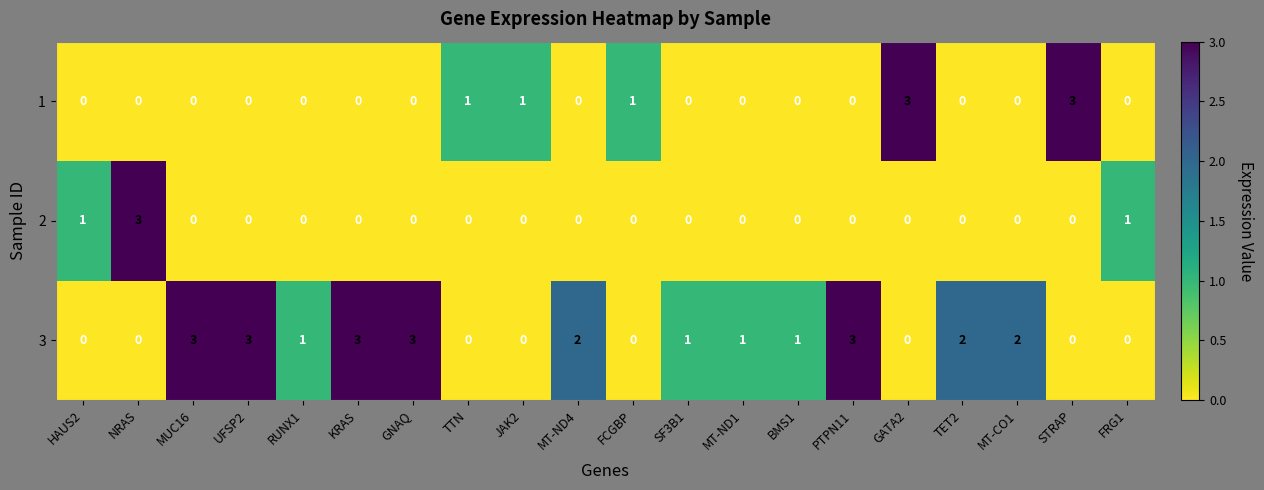

Count the 3 values in the range 0 to 3.

20